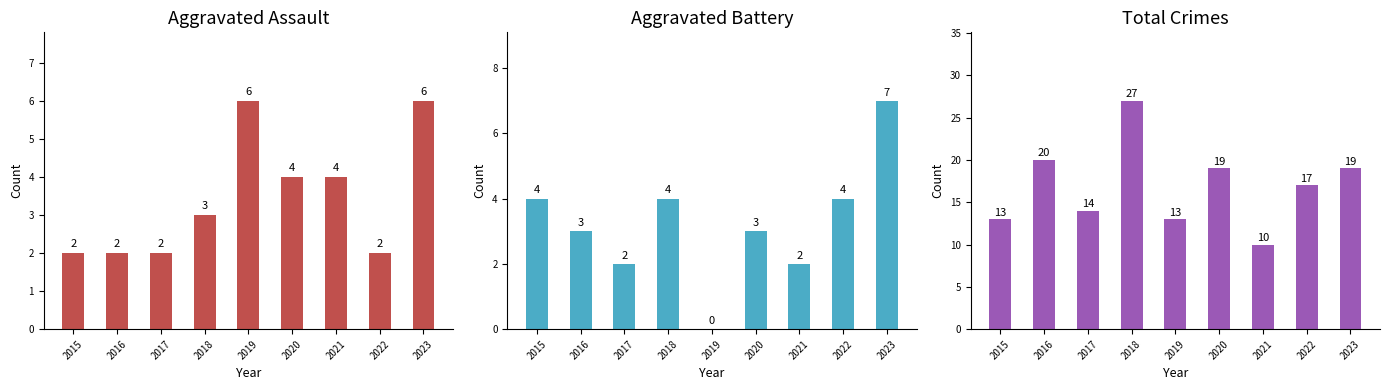

What is the difference between the second highest and second lowest values in the Total series?

7